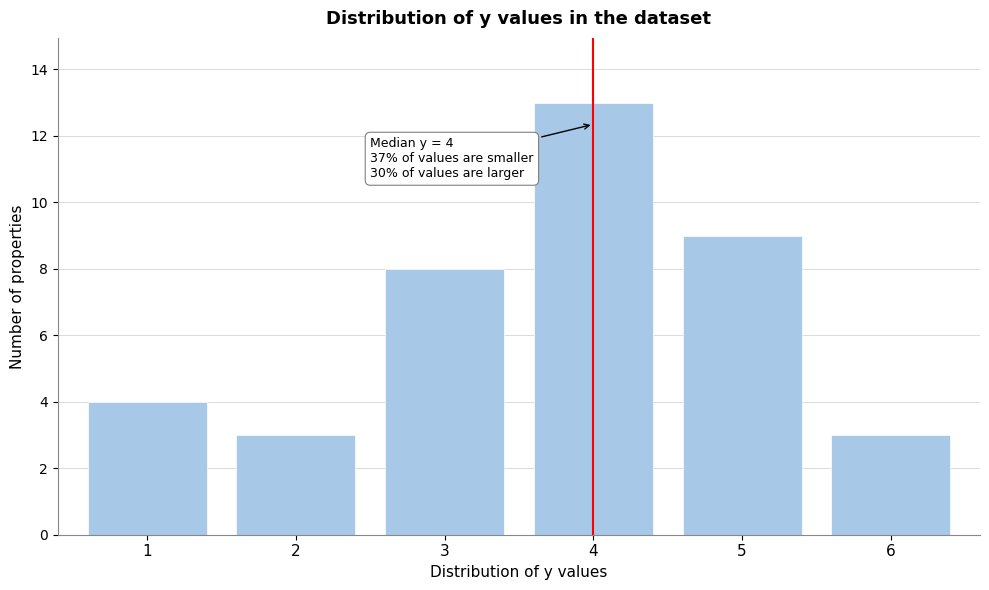

Over which range of the x-axis is the bar tallest?

3.5 to 4.5